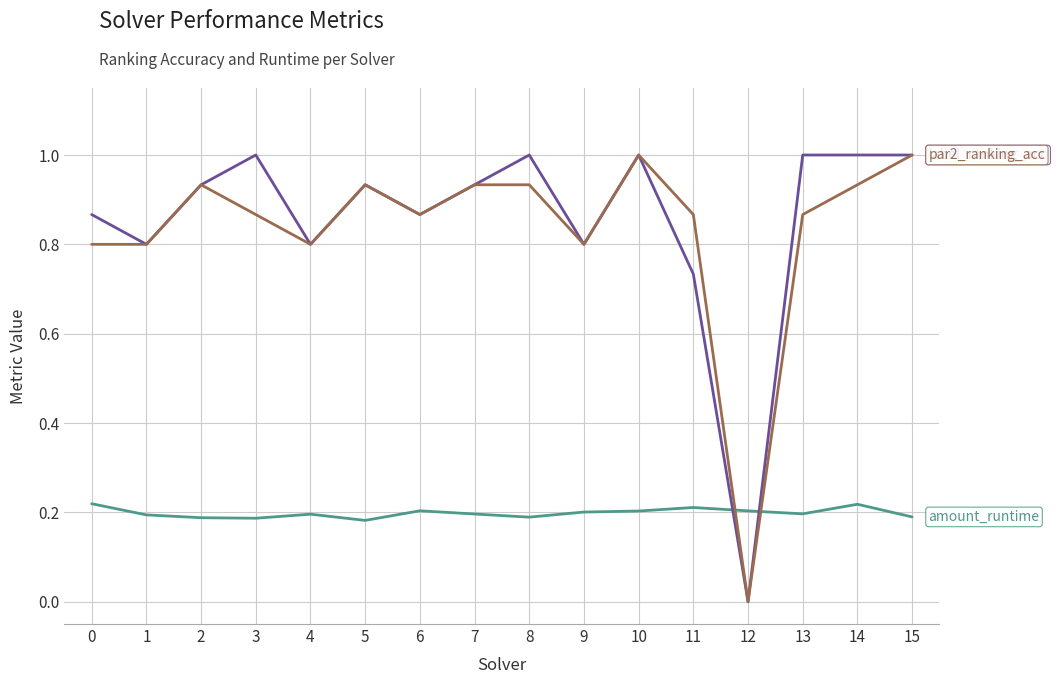

Which category has the lowest value across all series?

12